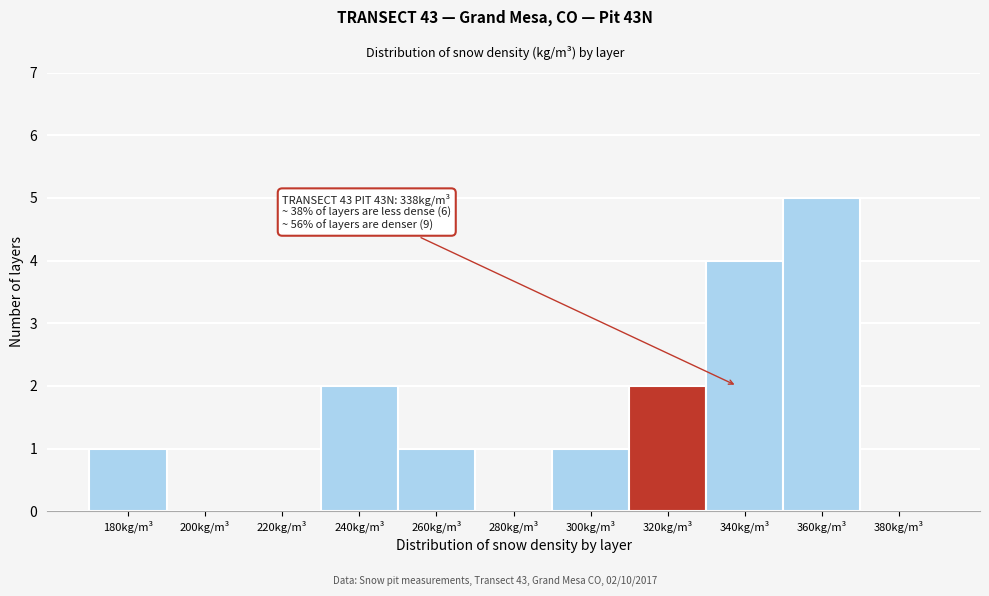

Reading left to right, transcribe all the data shown in this chart.

180kg/m³=1	200kg/m³=0	220kg/m³=0	240kg/m³=2	260kg/m³=1	280kg/m³=0	300kg/m³=1	320kg/m³=2	340kg/m³=4	360kg/m³=5	380kg/m³=0